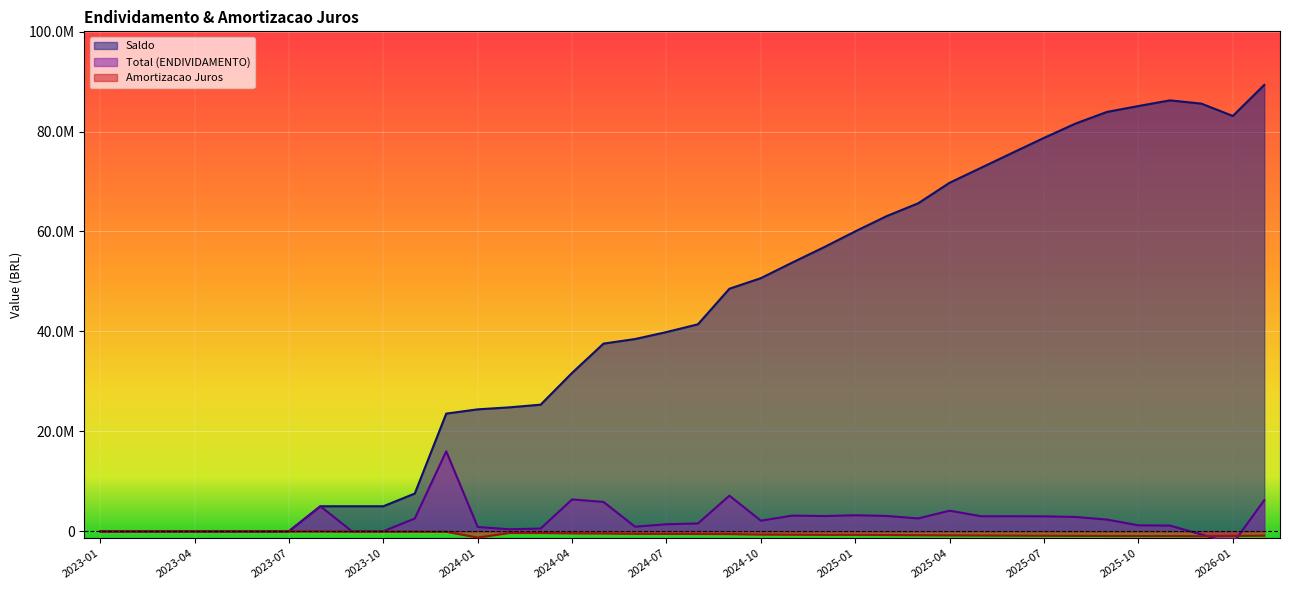

Which category has the highest value in the Amortizacao Juros series?

2023-01